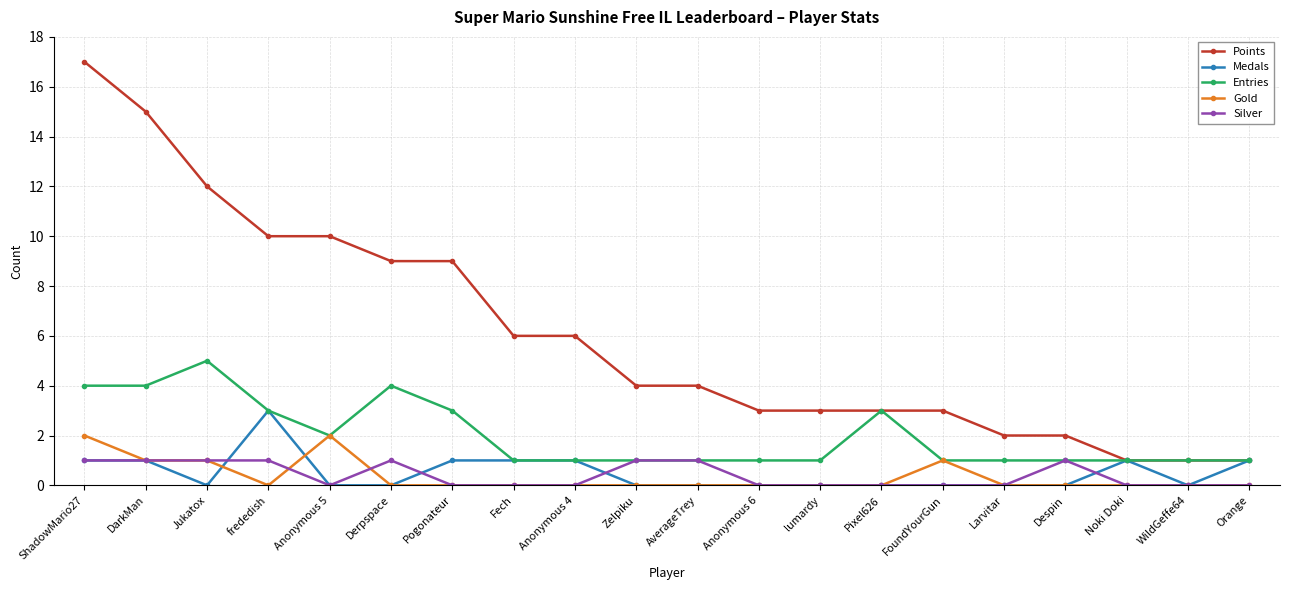

Which series has the largest total across all categories?

Points